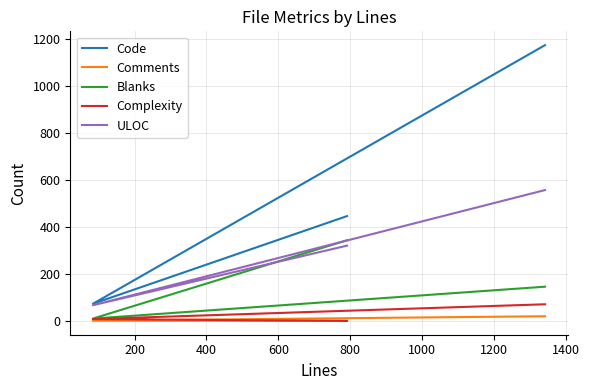

What is the value of the ULOC point at the 2nd from the left?

67